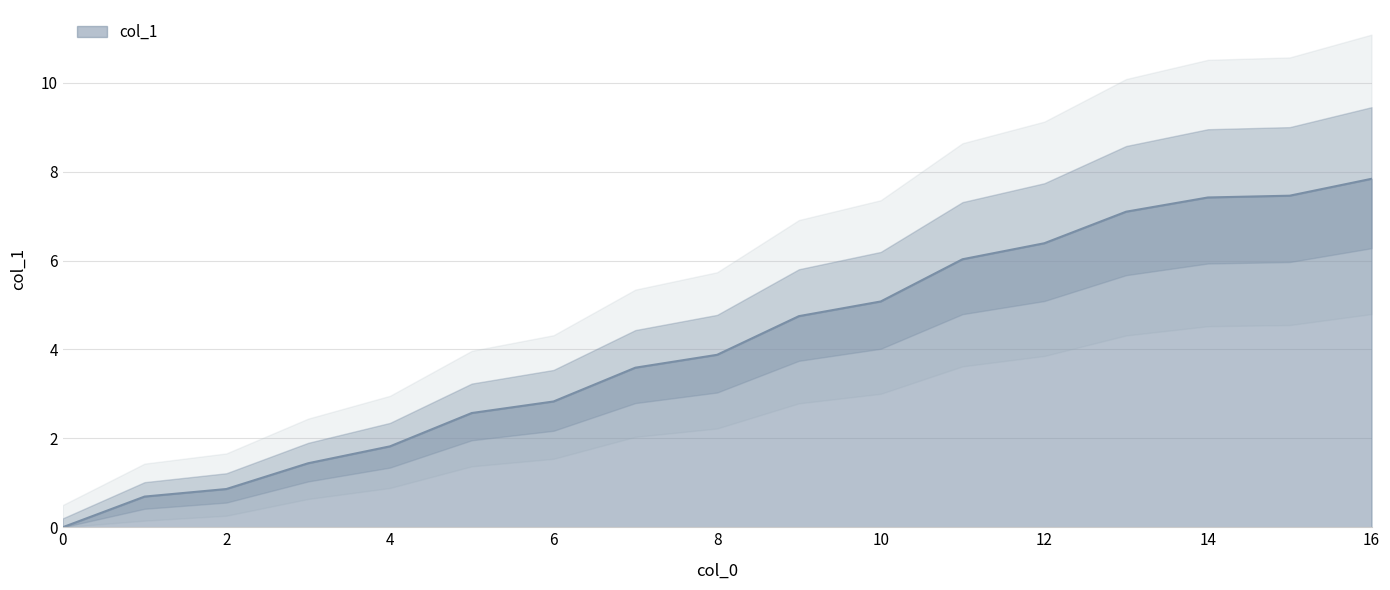

What is the maximum value shown in the chart?

7.8